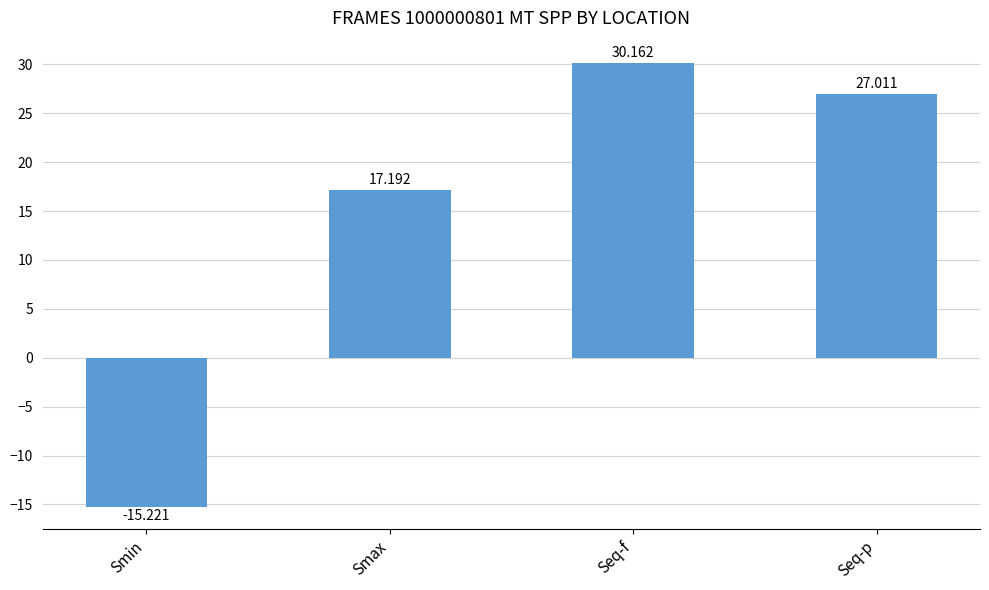

At which label does the data first exceed 27?

Seq-f